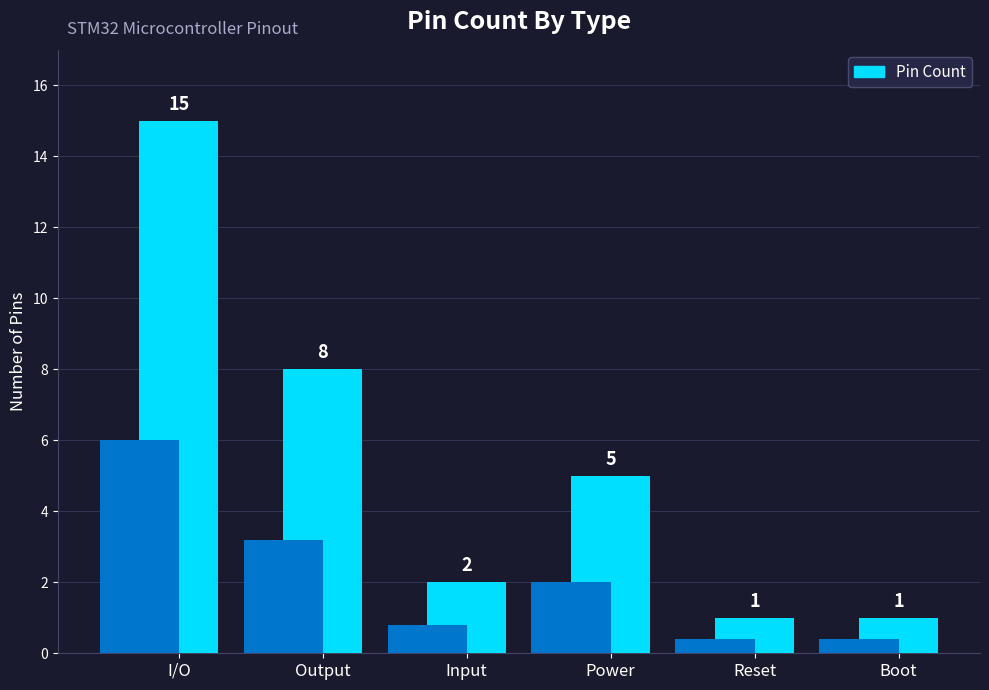

How many distinct data groups are displayed?

1